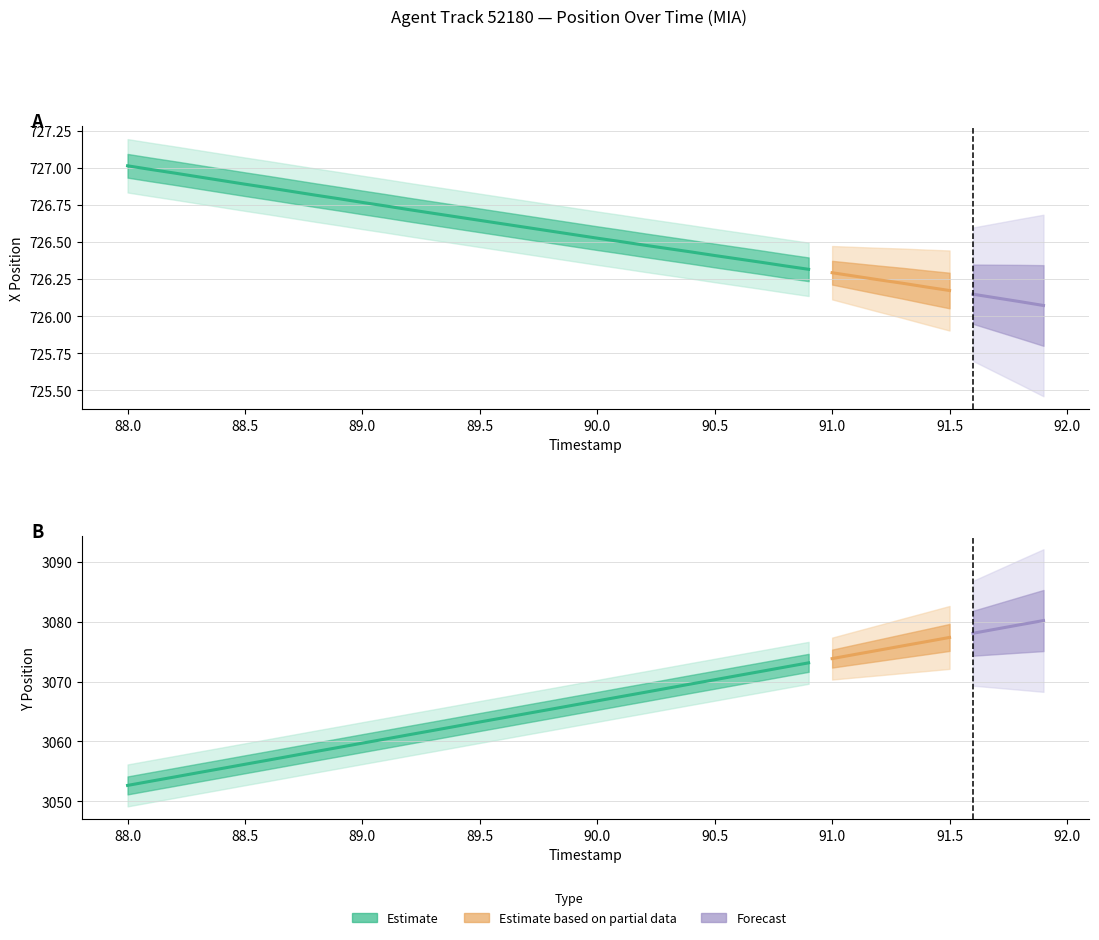

What is the value of the Y point at the 39th from the left?

3079.5